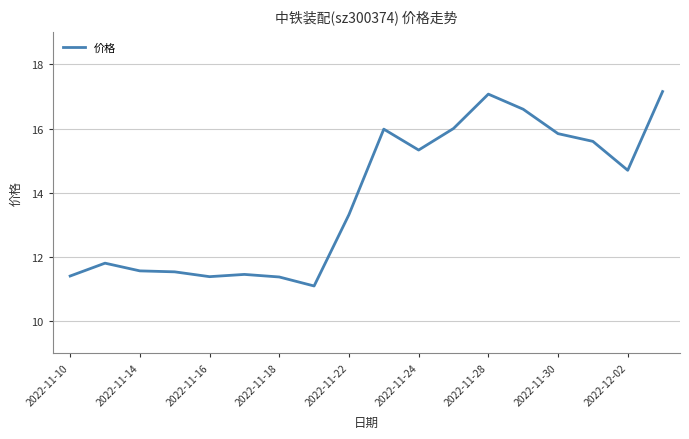

What is the greatest value displayed?

17.1